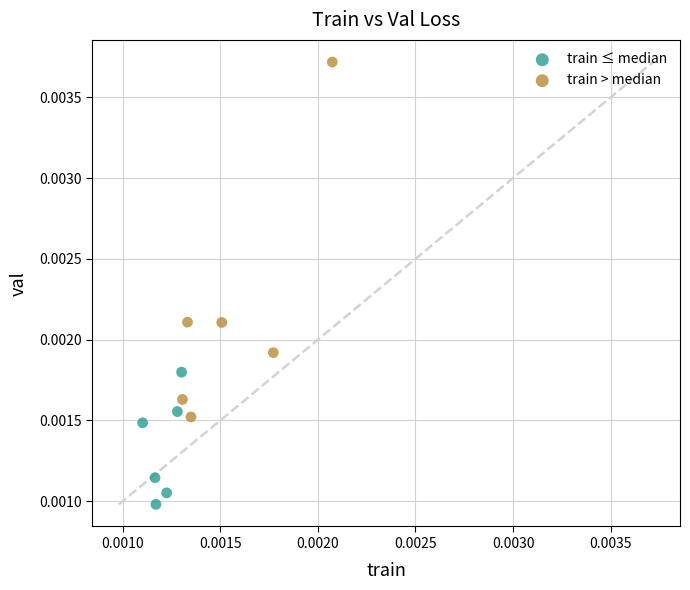

Which series reaches the maximum Y coordinate?

train > median